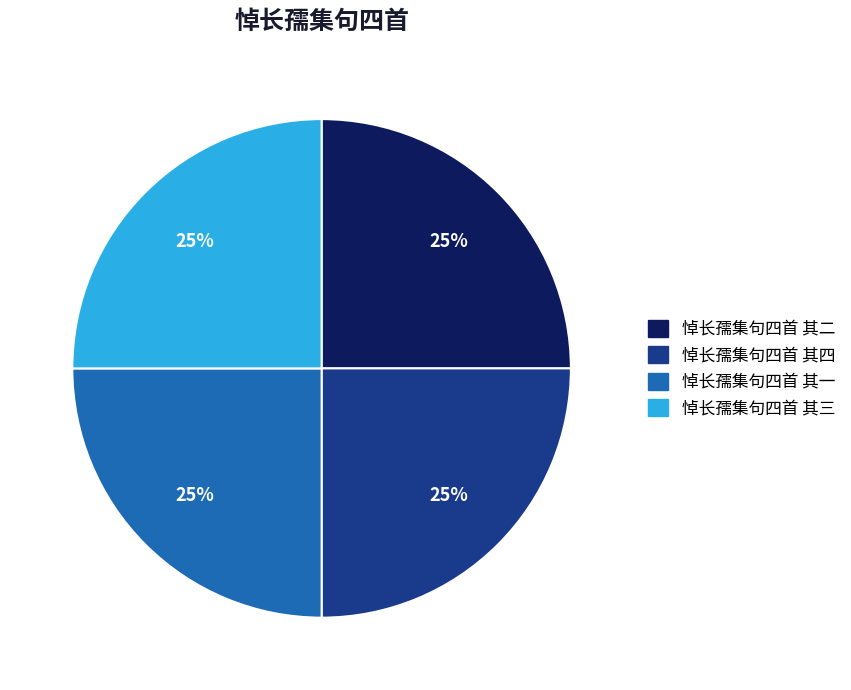

To the nearest percent, what portion does 悼长孺集句四首 其二 represent?

25%